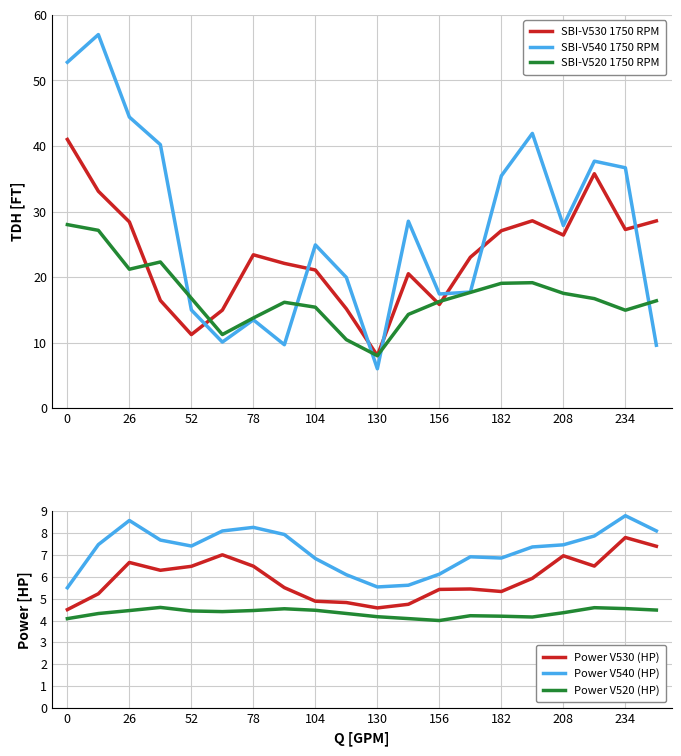

At which label does SBI-V540 1750 RPM reach its minimum?

130